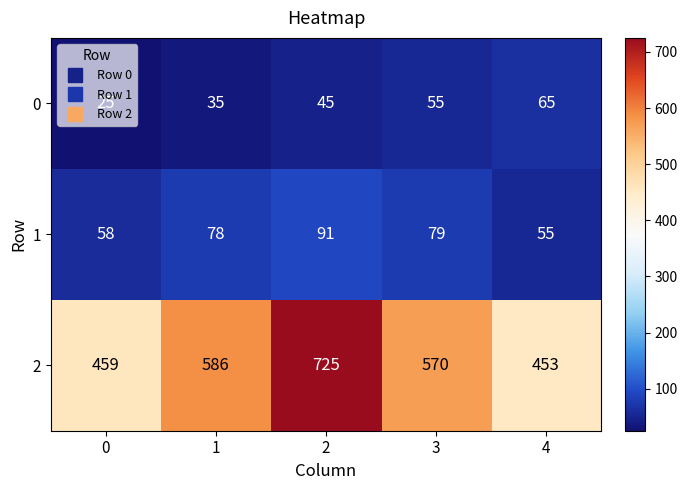

What is the spread (max minus min) of values at 1?

551